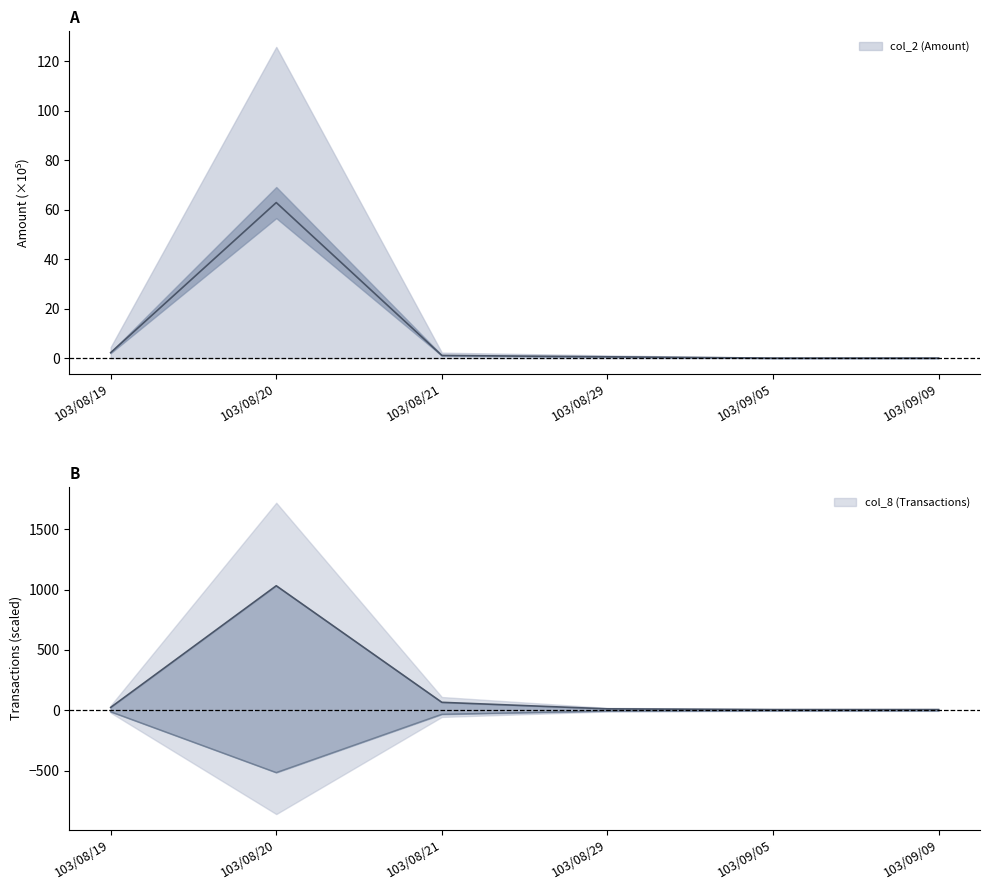

Reading left to right, list all the values displayed in this chart.

col_2 (Amount): 103/08/19=2.3	103/08/20=63.0	103/08/21=1.1	103/08/29=0.6	103/09/05=0.1	103/09/09=0.1
col_8 (Transactions): 103/08/19=24.0	103/08/20=1032.0	103/08/21=66.0	103/08/29=12.0	103/09/05=6.0	103/09/09=6.0